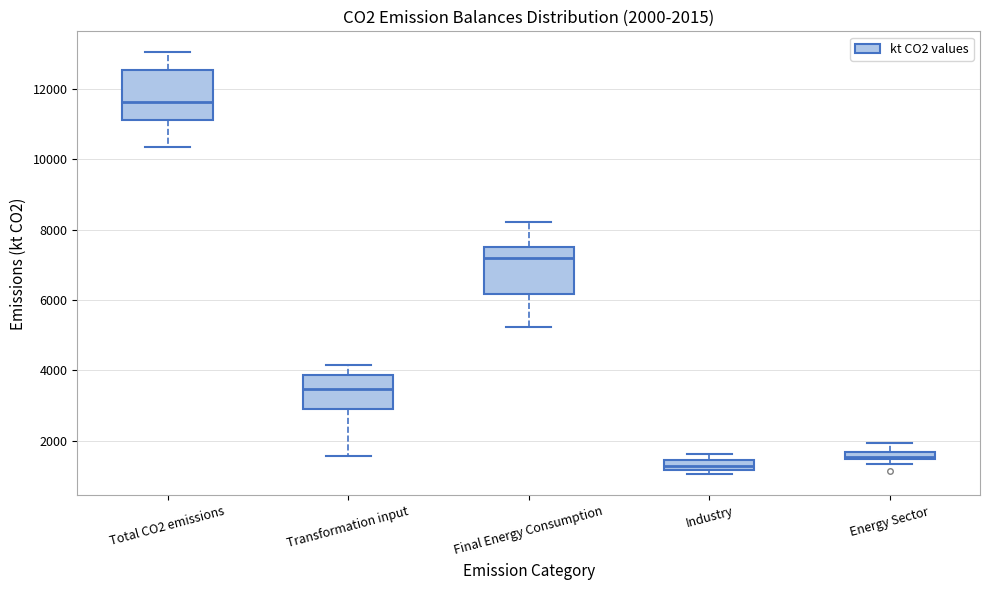

Which box has the lowest median line?

Industry